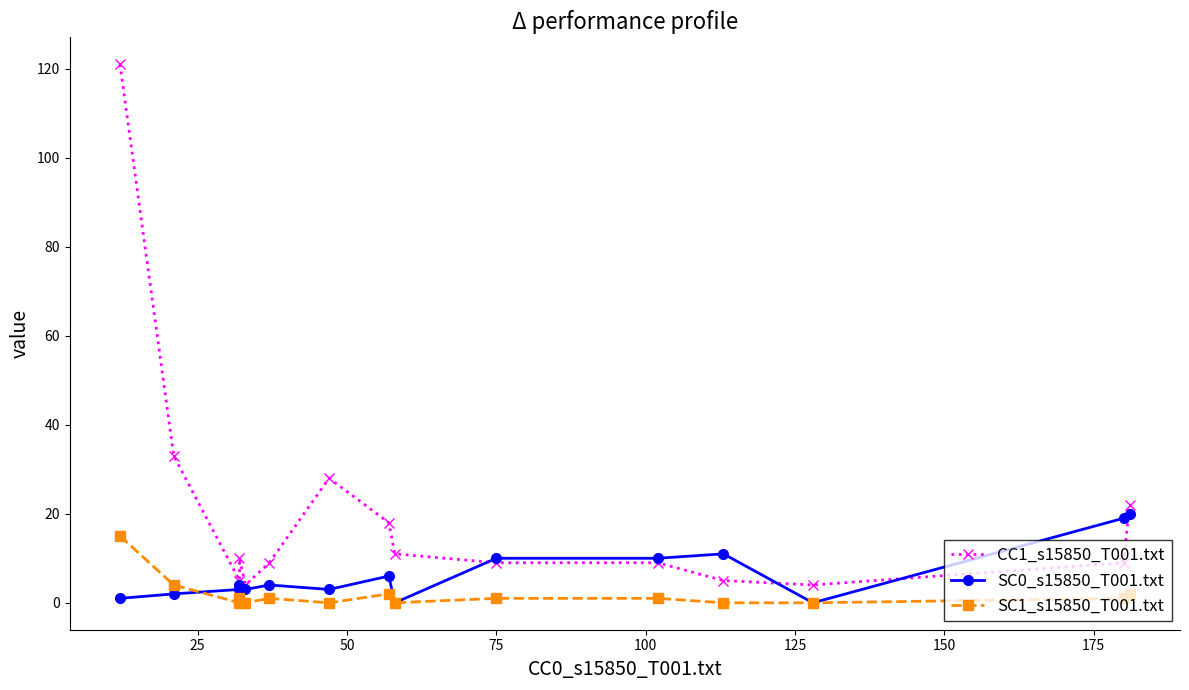

What is the sum of all SC0_s15850_T001.txt values?

96